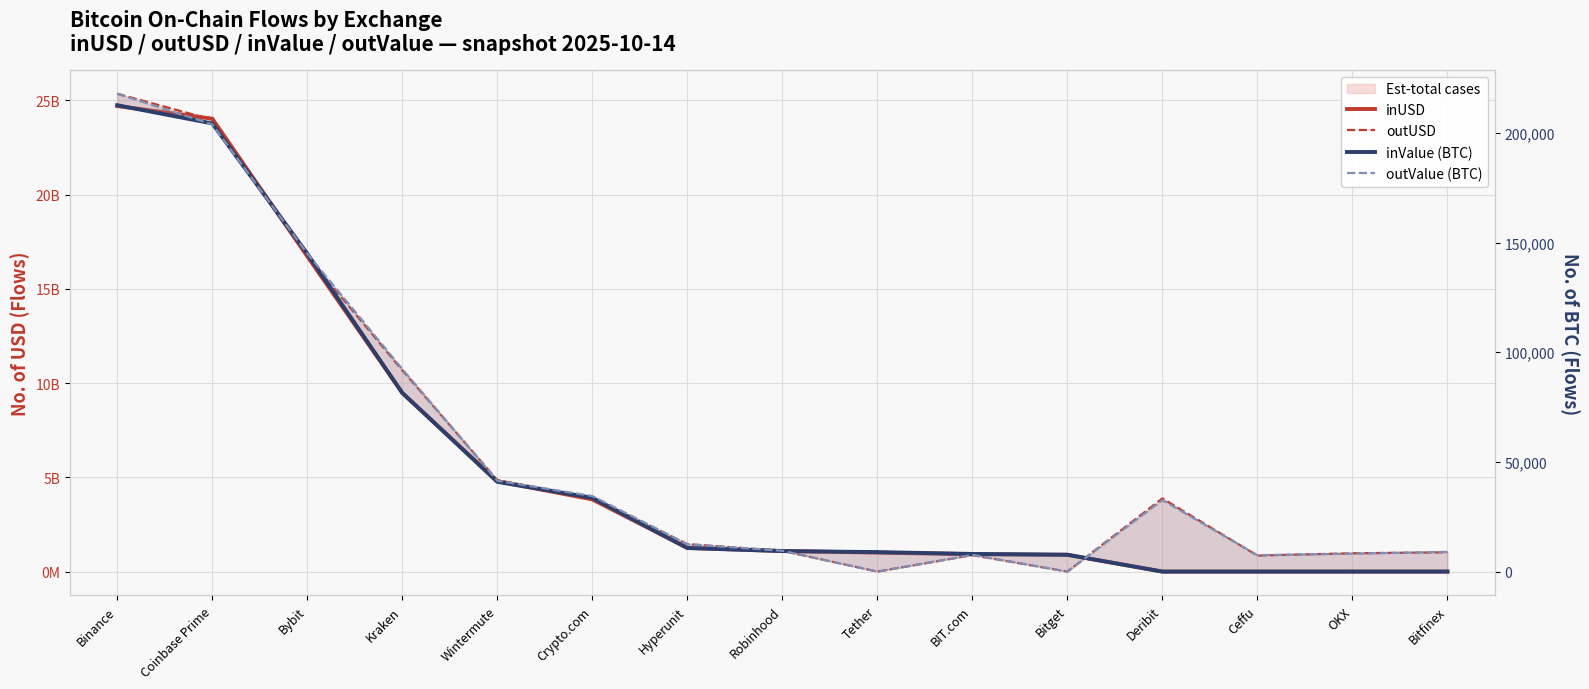

Rank the categories by inValue (BTC) value from highest to lowest.

Binance, Coinbase Prime, Bybit, Kraken, Wintermute, Crypto.com, Hyperunit, Robinhood, Tether, BIT.com, Bitget, Deribit, Ceffu, OKX, Bitfinex